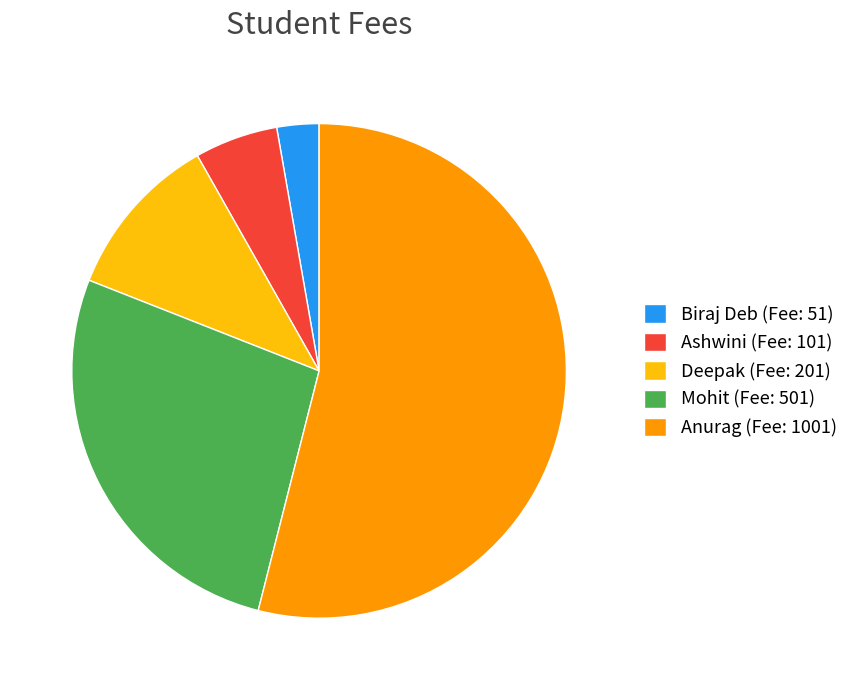

Do Ashwini and Biraj Deb together represent more than half of the pie?

No